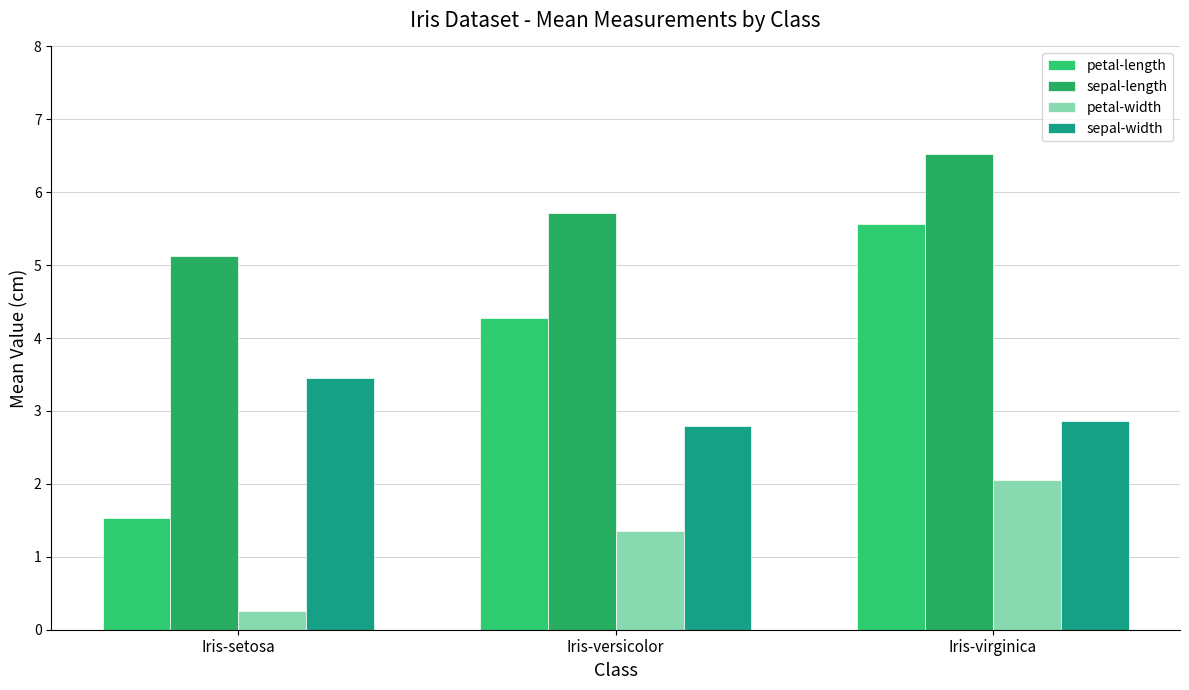

Does the chart contain any negative values?

No